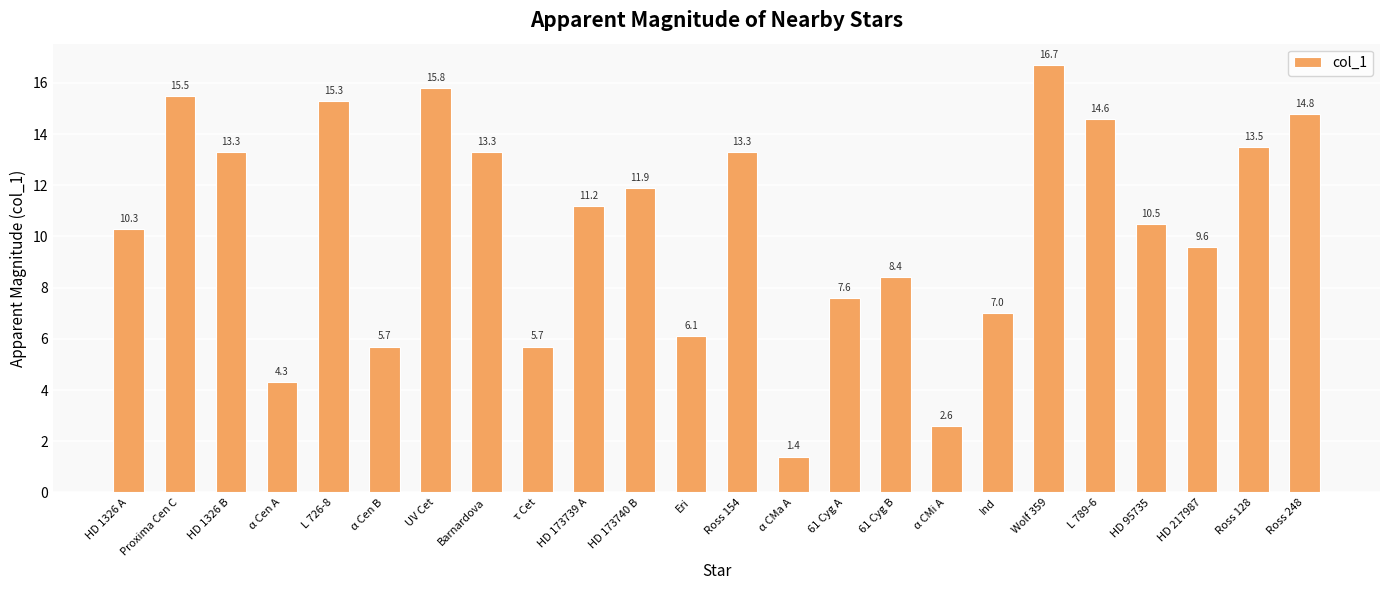

Approximately how many times larger is the value at 61 Cyg B compared to HD 1326 B?

0.6